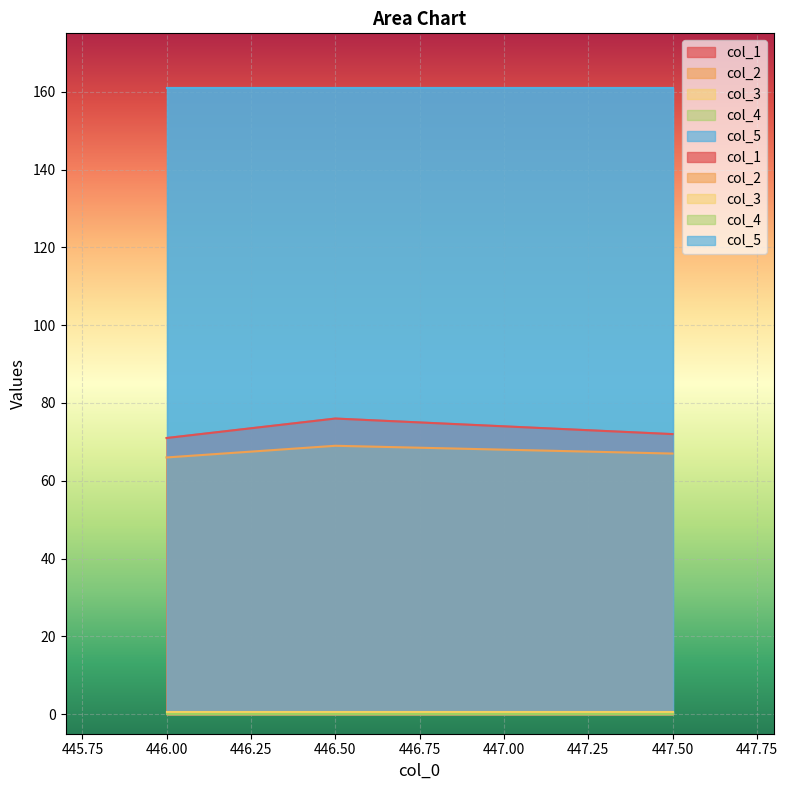

True or false: col_4 has more than 2 interior local peaks.

False